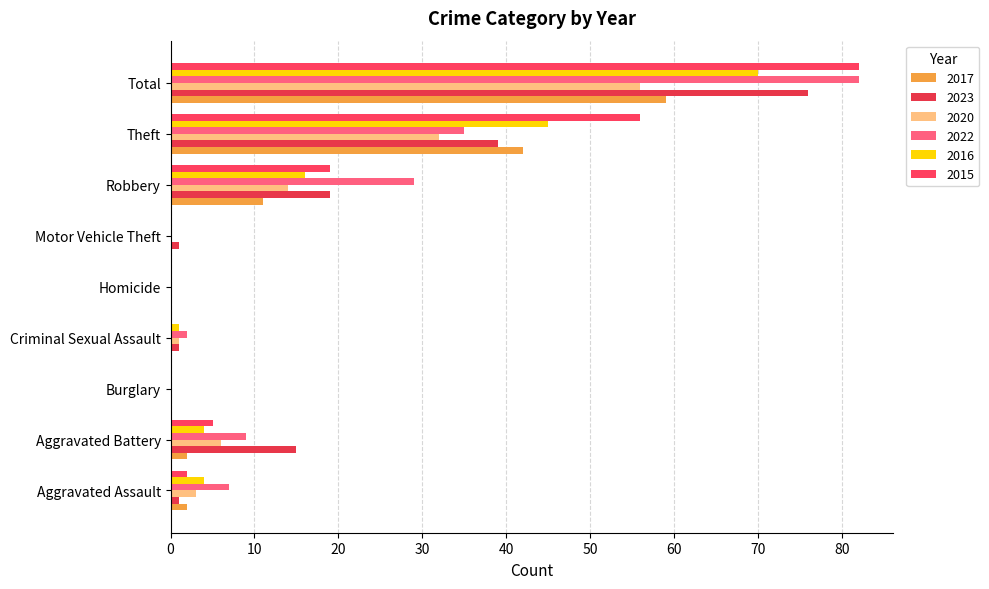

Rank the series at Theft from lowest to highest value.

2020, 2022, 2023, 2017, 2016, 2015